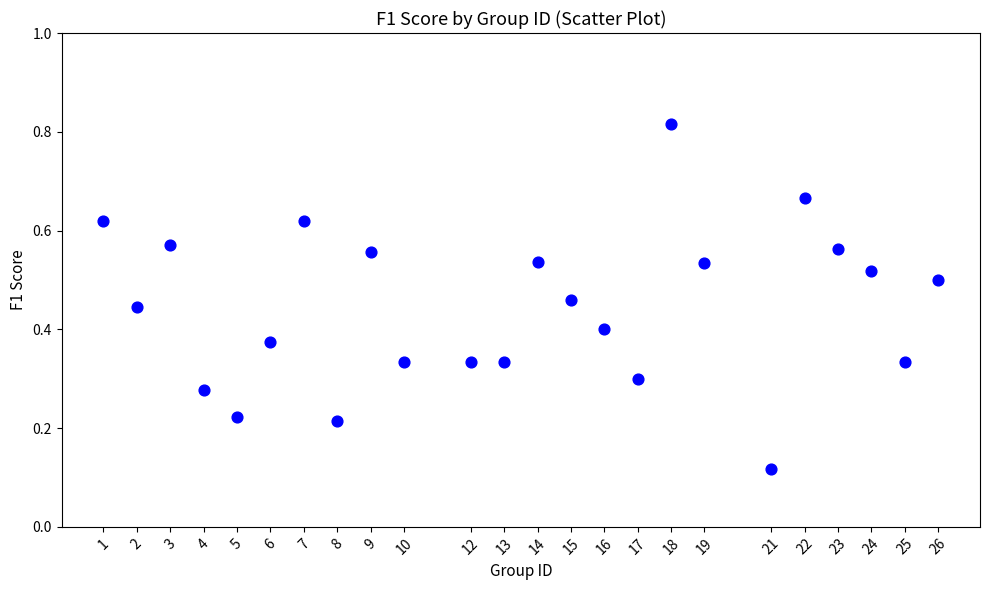

What is the range of X values (max minus min)?

25.0